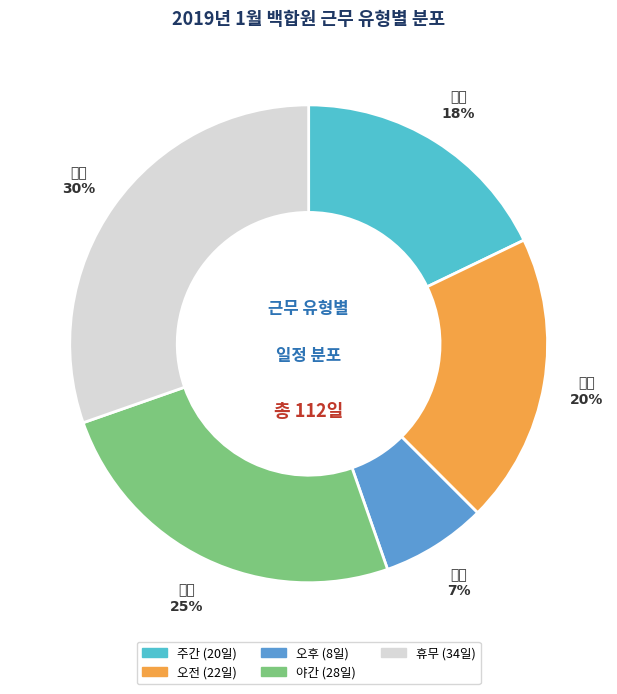

Is it true that 야간 is 34% of the pie?

False